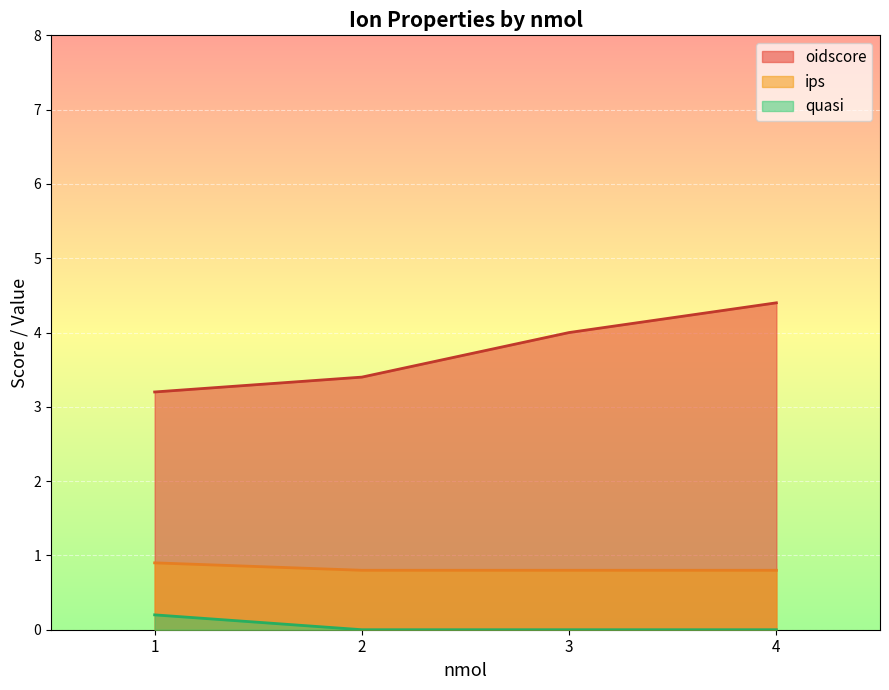

True or false: oidscore and ips intersect in this chart.

False